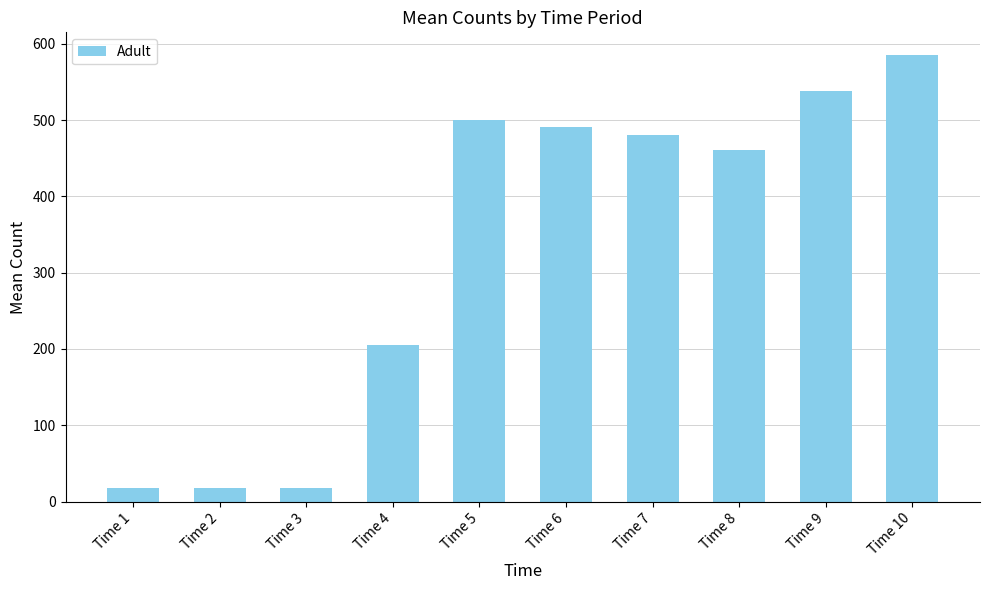

At which label does the data first exceed 480?

Time 5